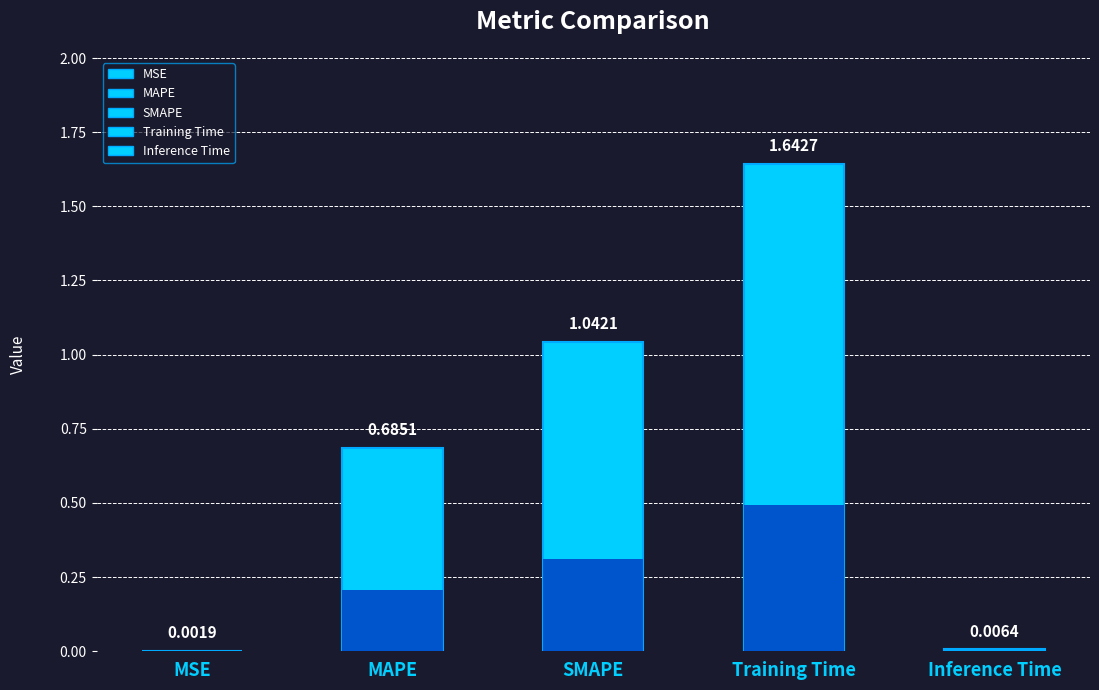

Reading left to right, extract all data points from this chart.

0.0	0.7	1.0	1.6	0.0